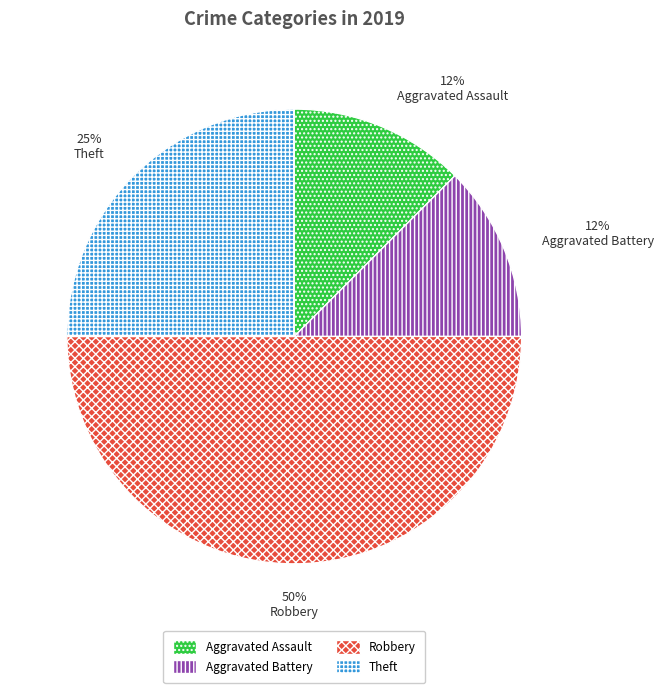

Which slice is the largest?

Robbery